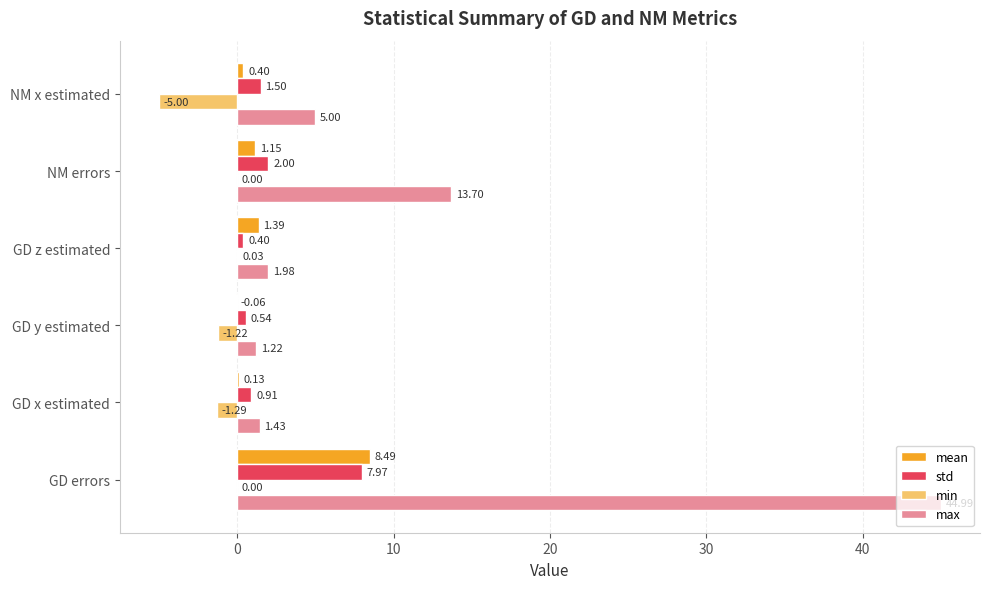

What is the sum of the std values at GD errors and NM x estimated?

9.5